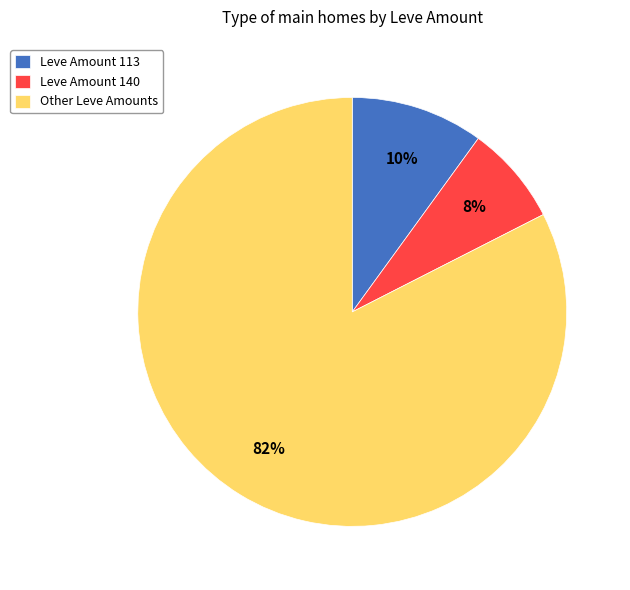

Does any single category account for the majority?

Yes